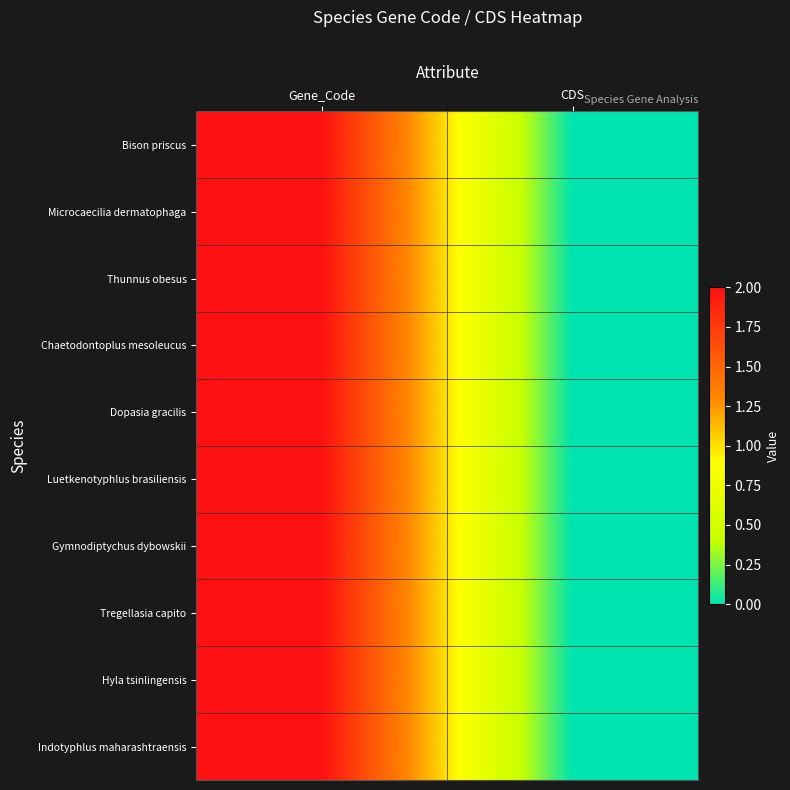

What is the total value across all series at Gene_Code?

20